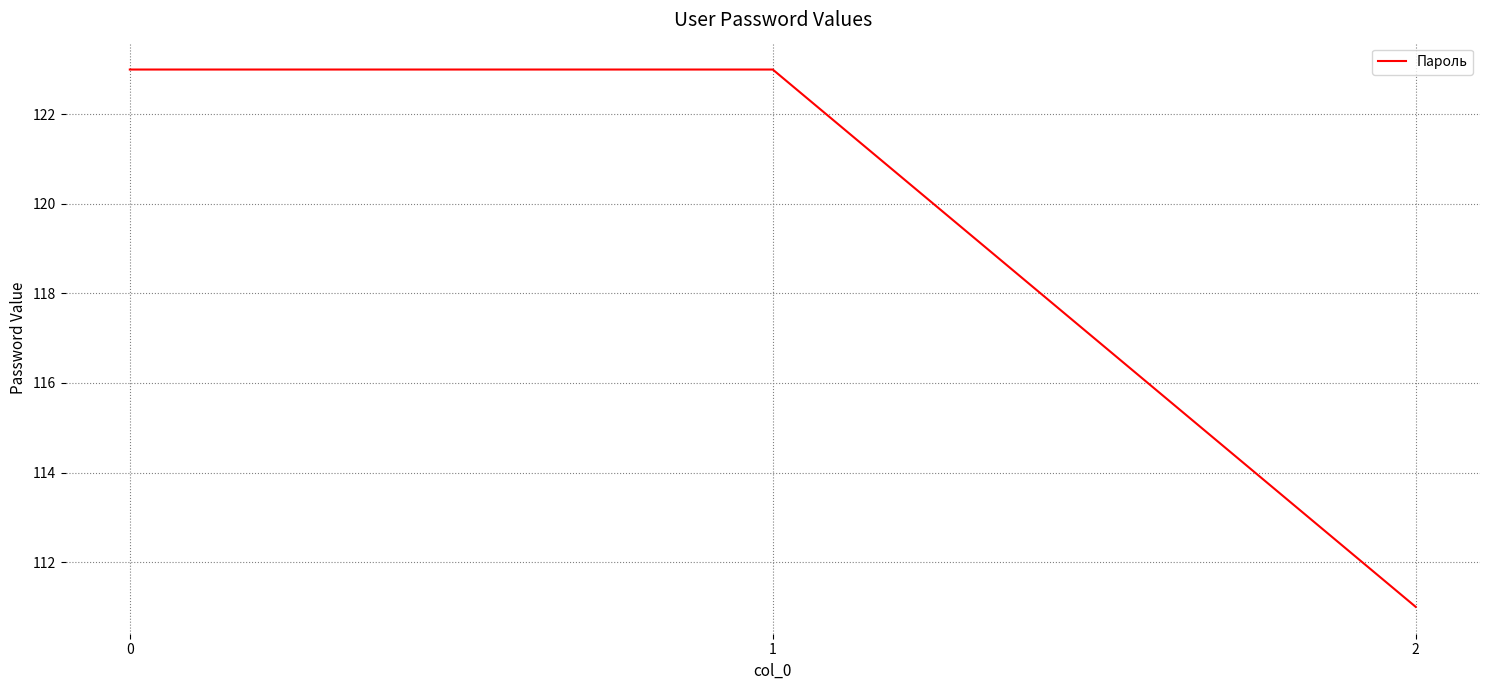

How many lines are shown in the chart?

1